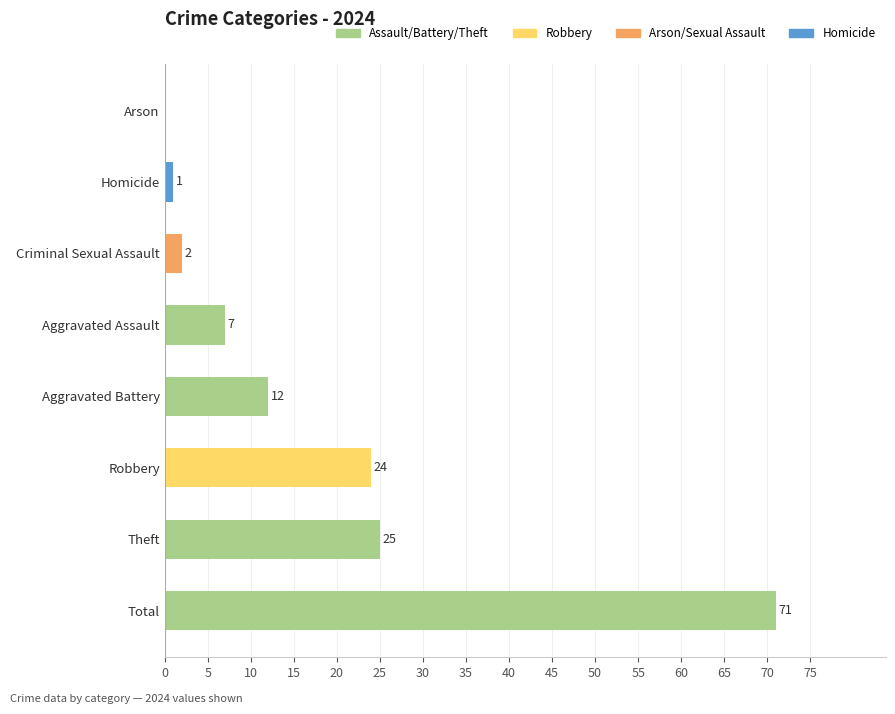

What is the ratio of the value at Total to the value at Aggravated Battery?

5.9